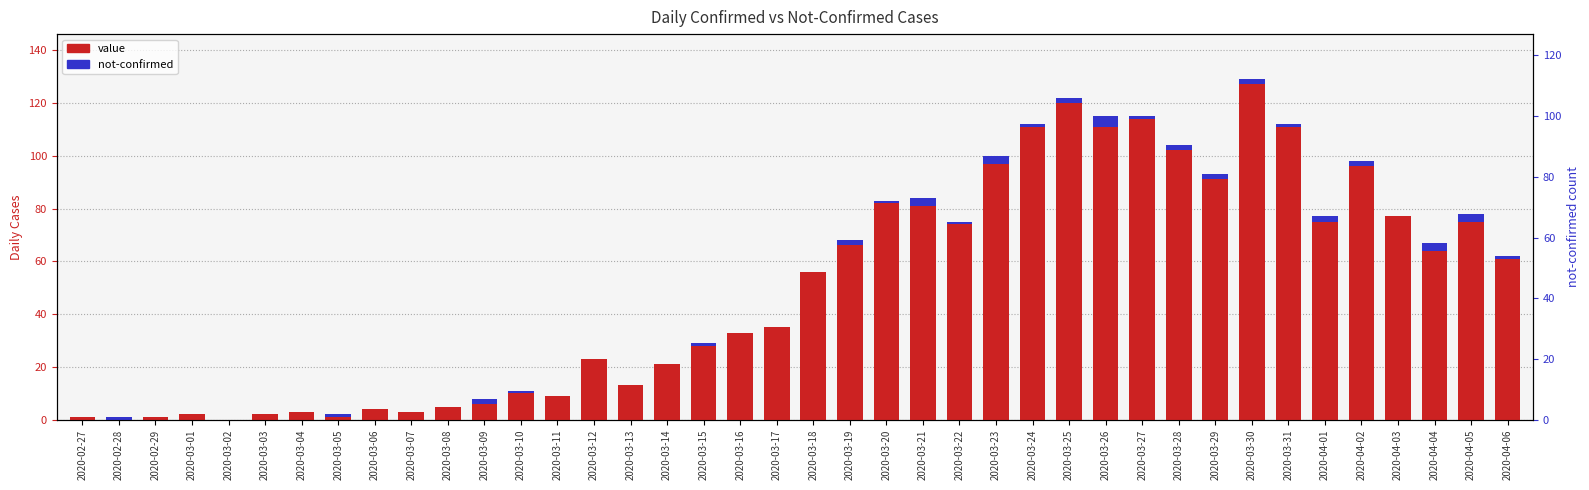

Read the value value at 2020-03-31, to the nearest 5.

110